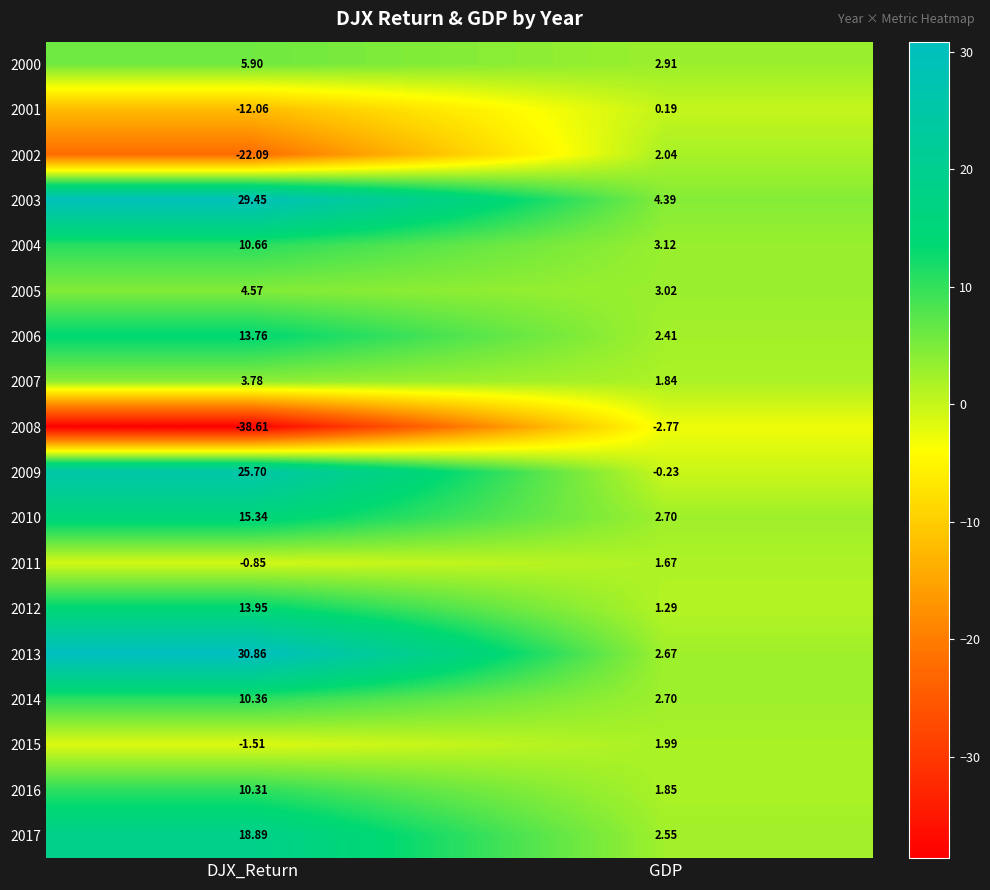

At which label does 2001 reach its minimum?

DJX_Return